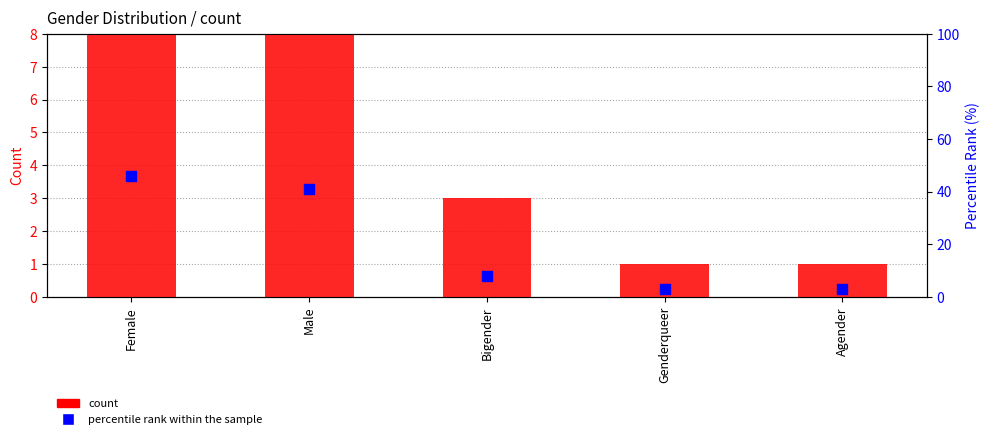

At which category is the sum across all series the highest?

Female